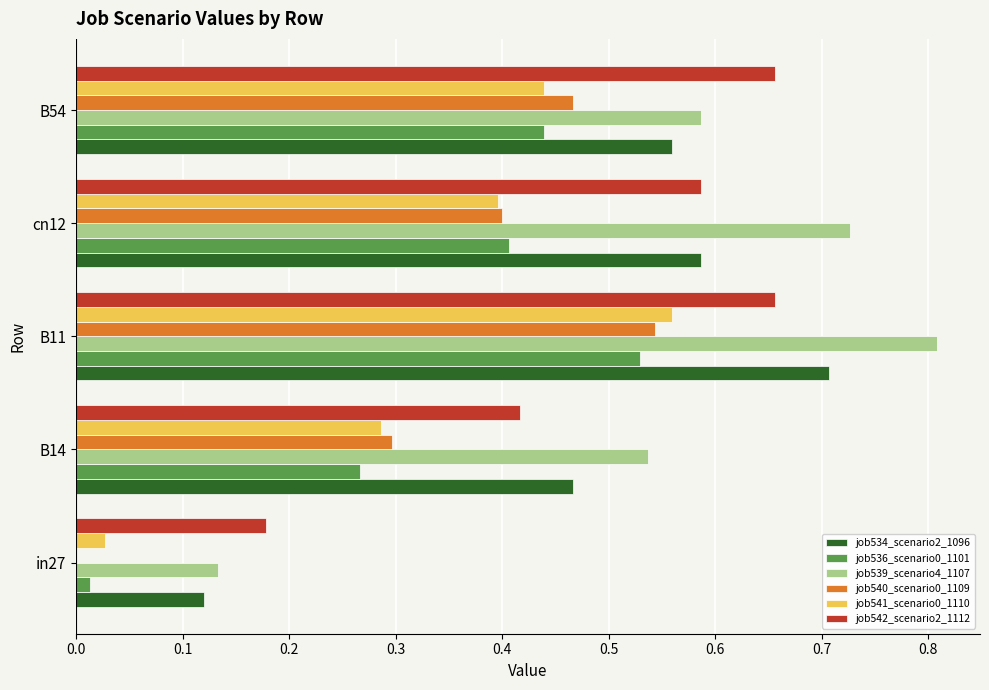

Is the value of job541_scenario0_1110 at B54 greater than the value of job539_scenario4_1107 at B14?

No